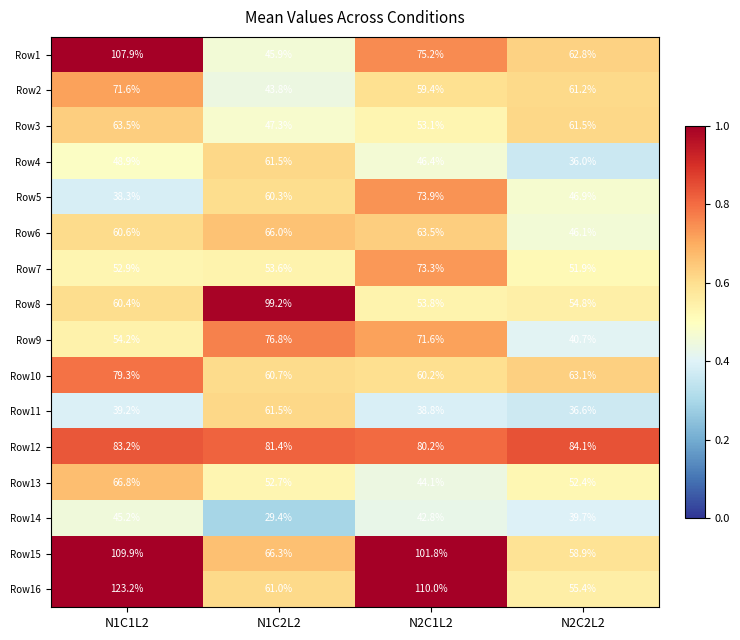

What is the difference between the highest and lowest values at N1C2L2?

69.8